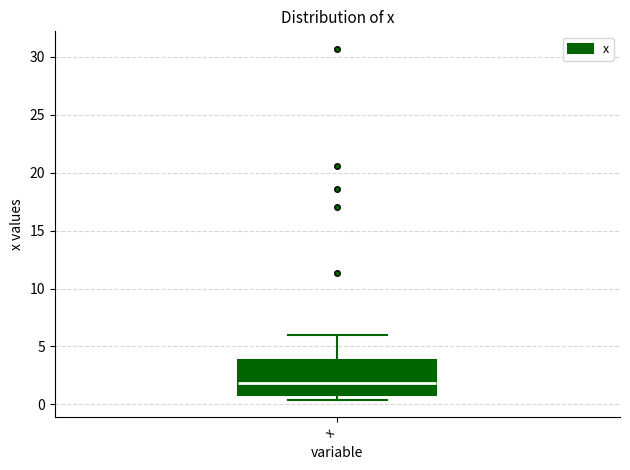

Transcribe this box plot: give where the median line is, the range the box spans, and where the two whiskers end, as read against the y-axis. The values are not printed on the chart, so give them approximately, as read against the axis.

median 2.0, box 1.0 to 4.0, whiskers 0.5 to 6.0